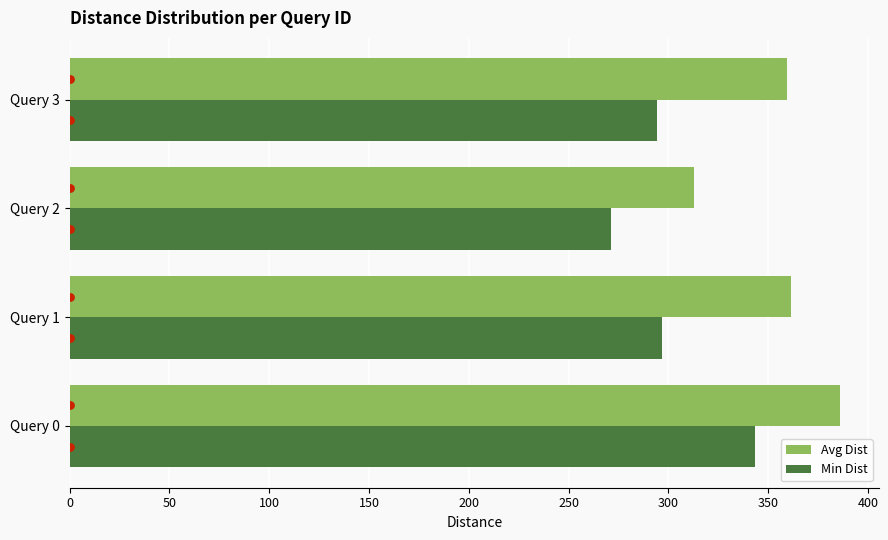

Is the value of Avg Dist at Query 3 greater than the value of Min Dist at Query 3?

Yes